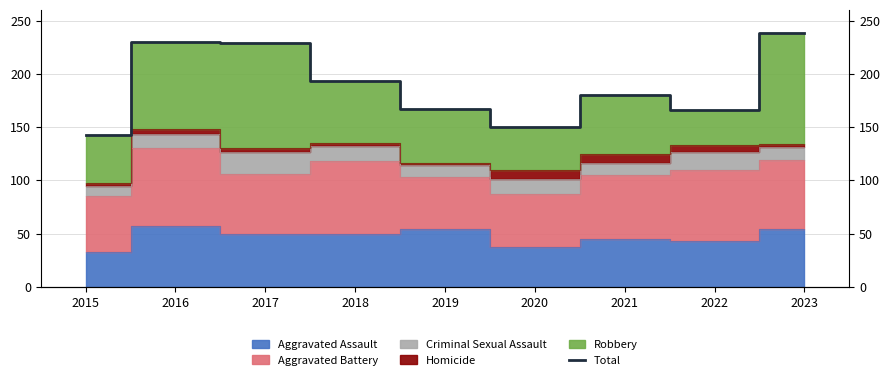

What is the difference between the second highest and second lowest values?

80